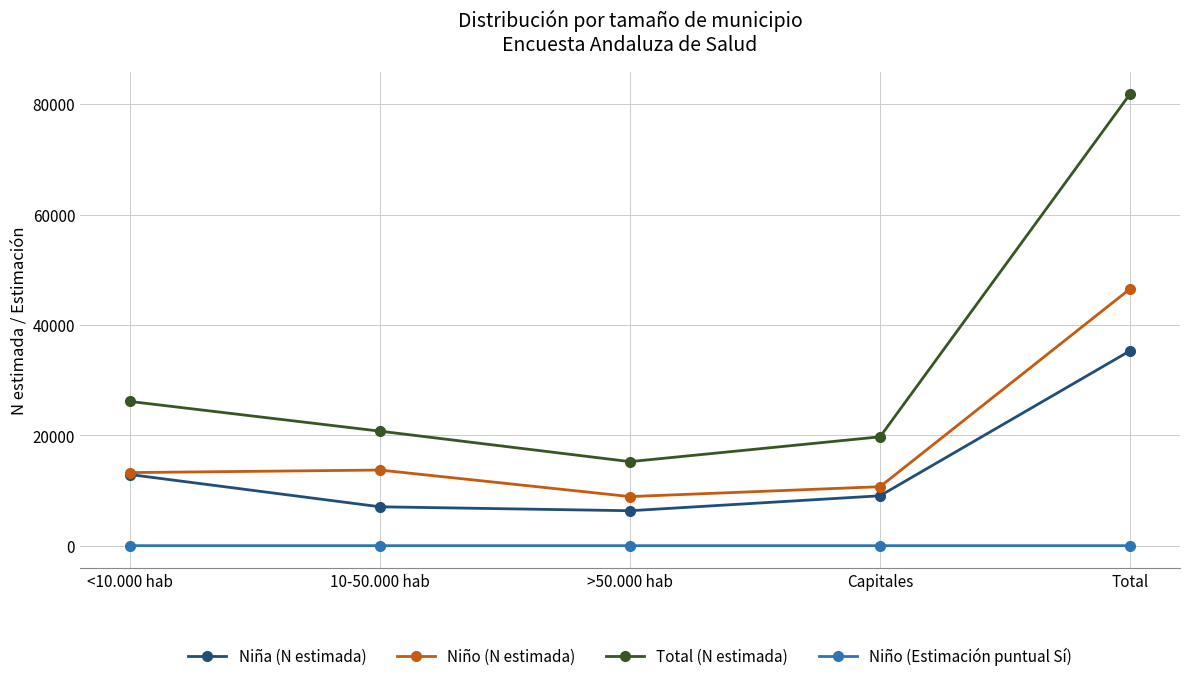

At which category does Niño (N estimada) reach its first local valley?

>50.000 hab